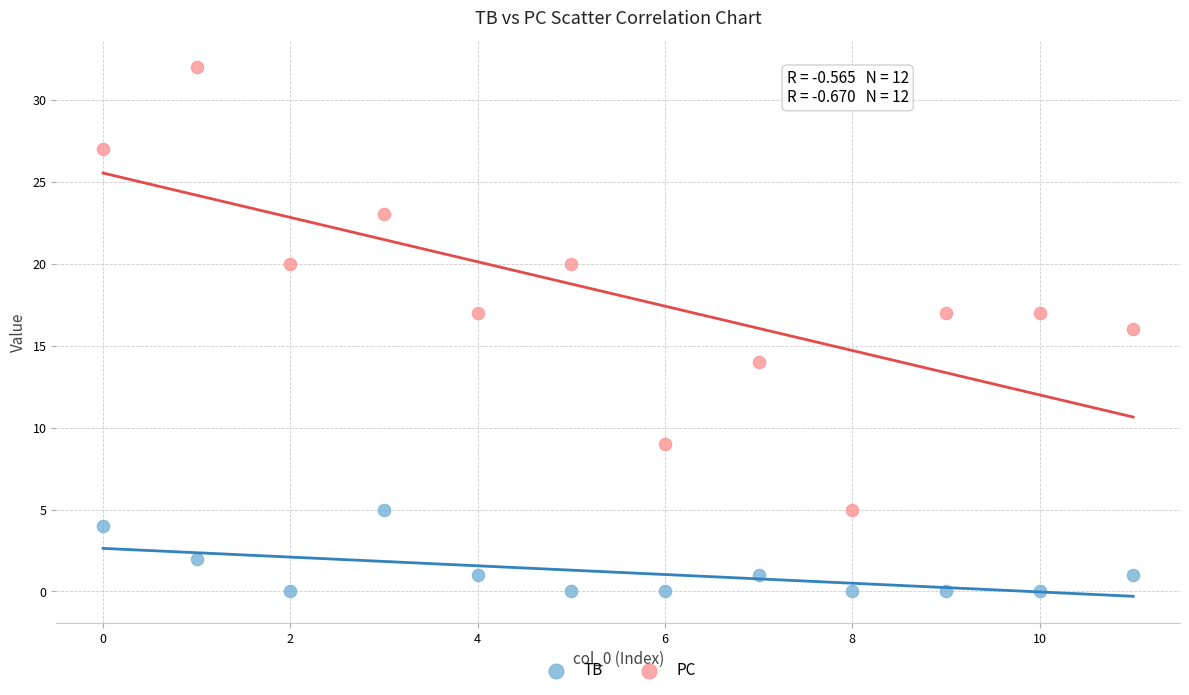

Which series reaches the minimum Y coordinate?

TB